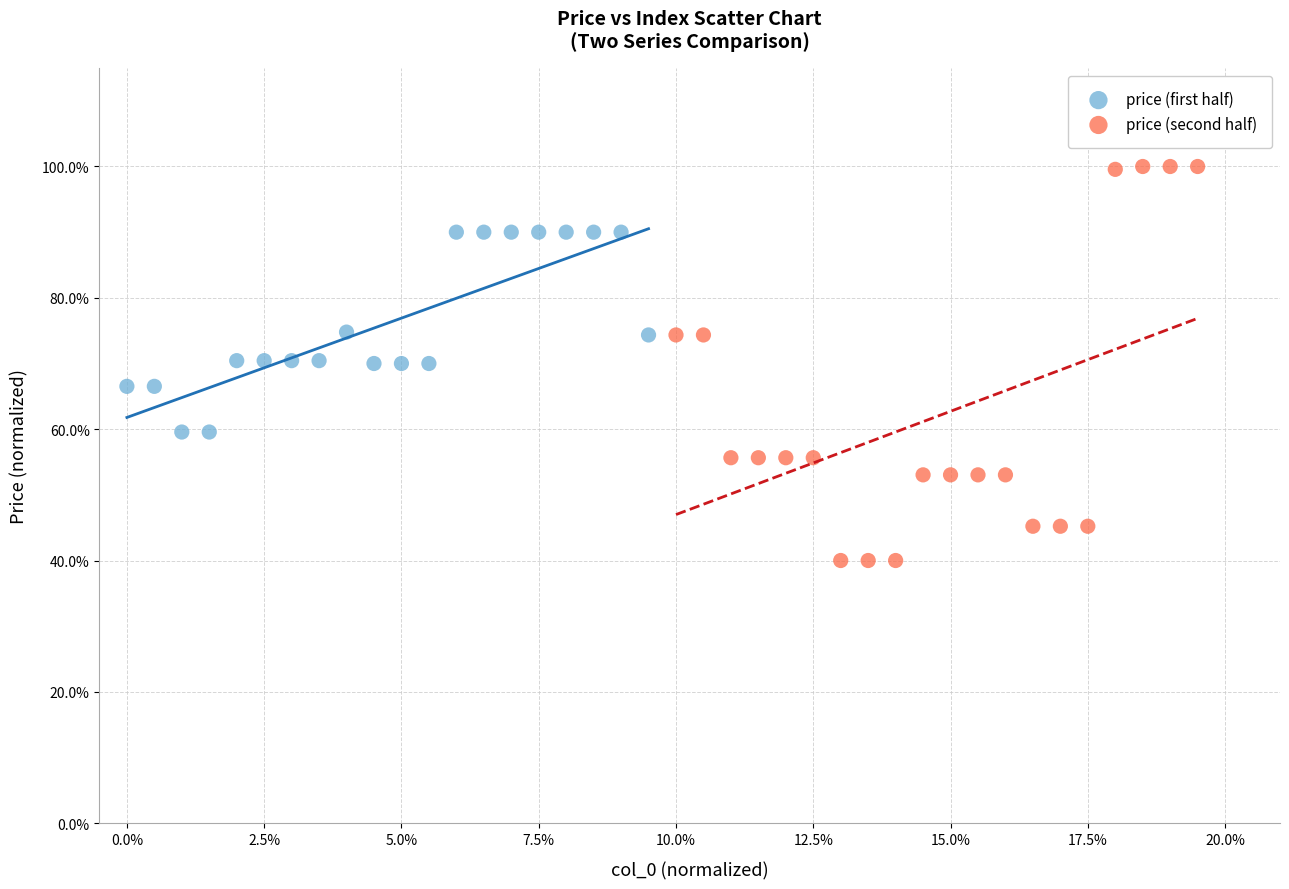

Which series has the widest spread of Y values?

price (second half)